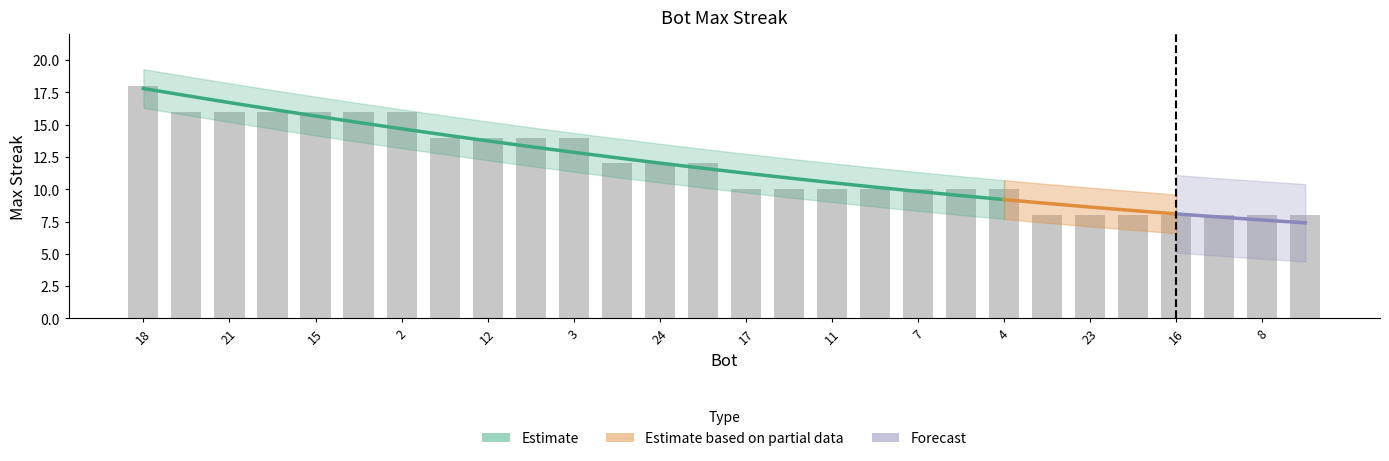

How many values are between 10 and 16?

20